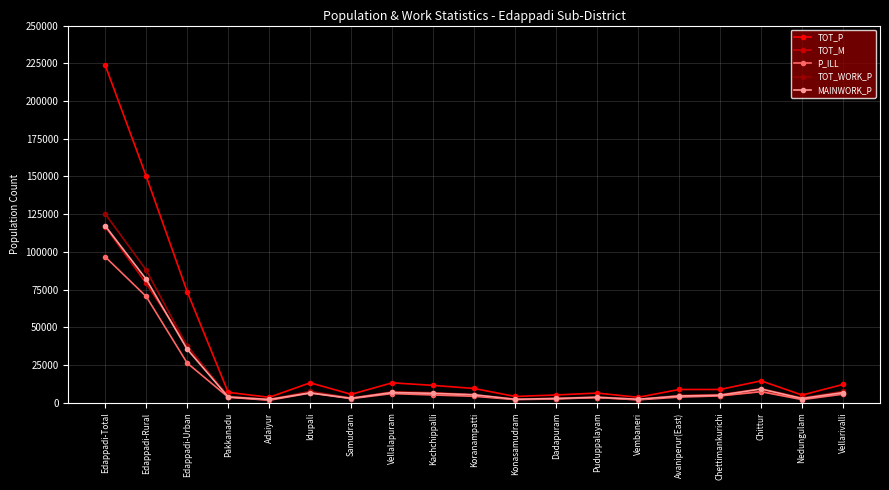

What is the value of the TOT_M point at the 19th from the left?

6295